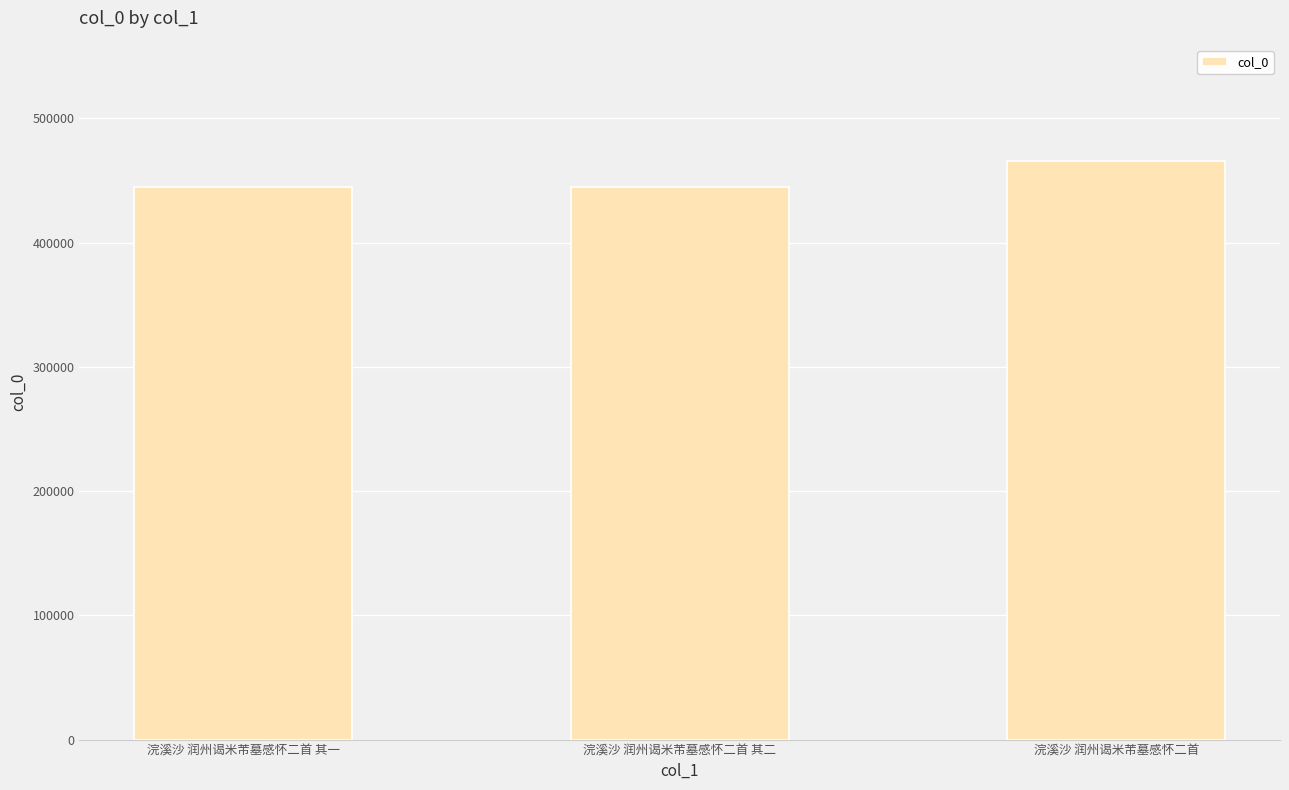

What position from the right is 浣溪沙 润州谒米芾墓感怀二首?

1